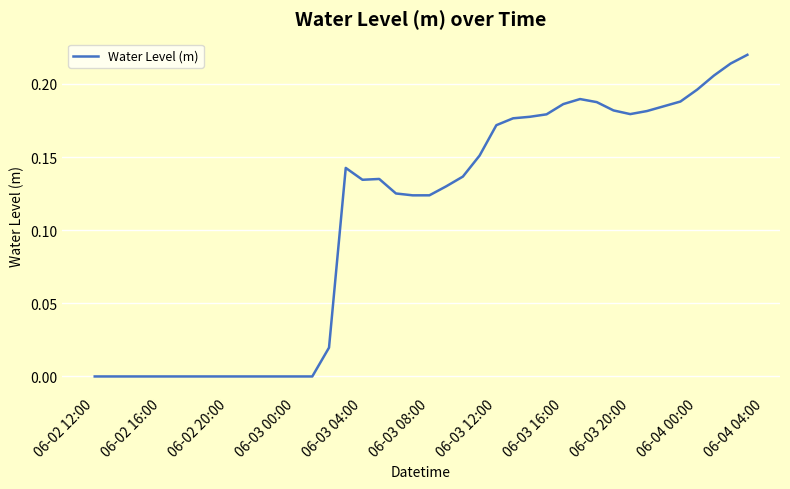

How many lines are shown in the chart?

1